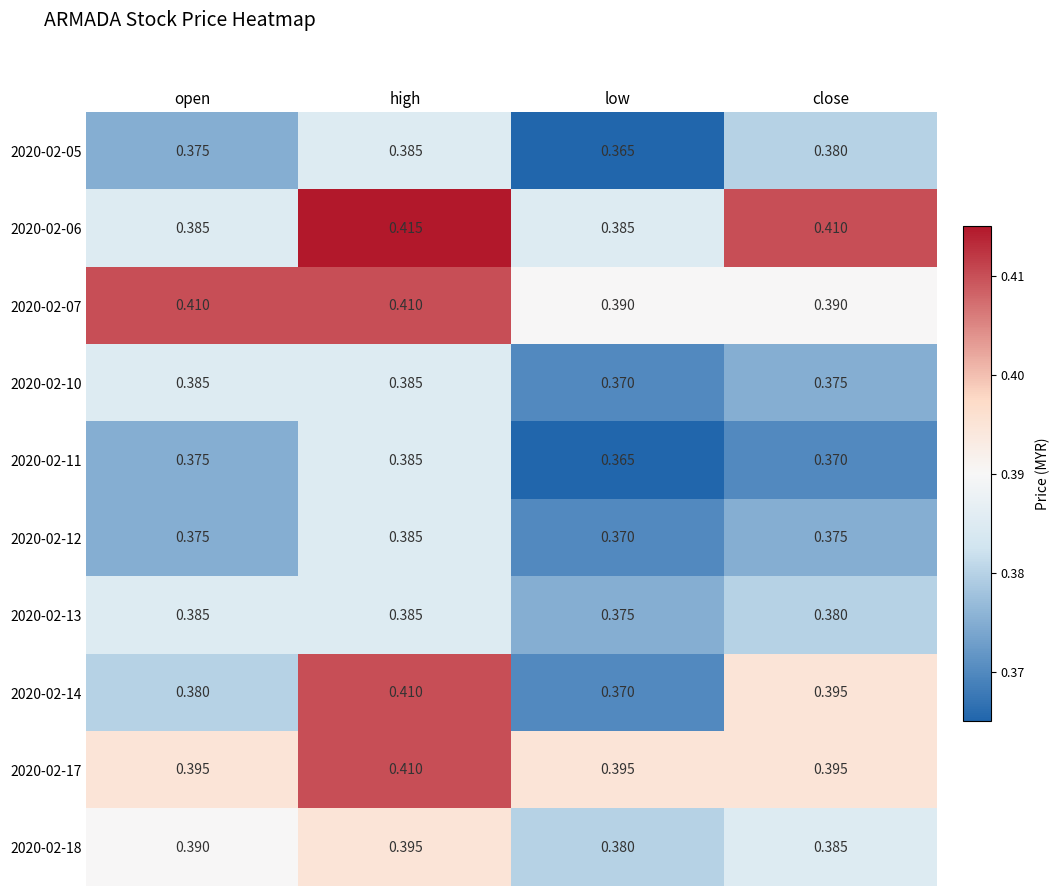

Which series has the largest total across all categories?

2020-02-07